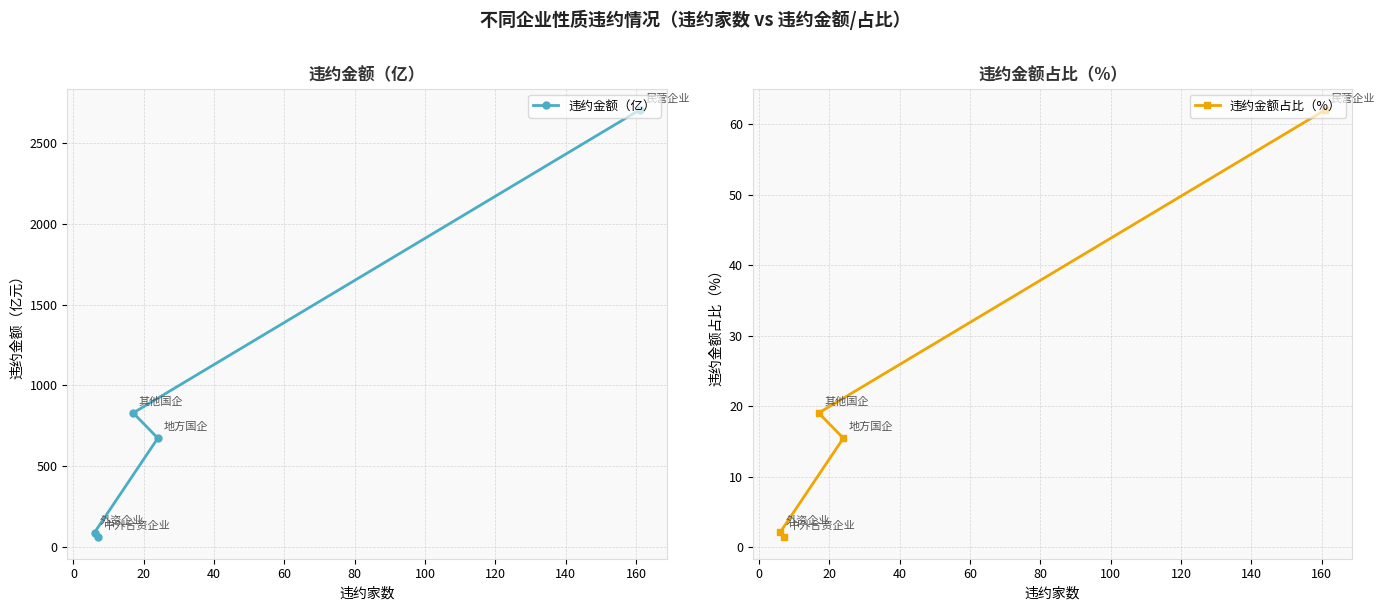

Reading left to right, transcribe all the data shown in this chart.

违约金额（亿）: 90.6	60.6	830.1	673.9	2704.0
违约金额占比（%）: 2.1	1.4	19.0	15.5	62.0